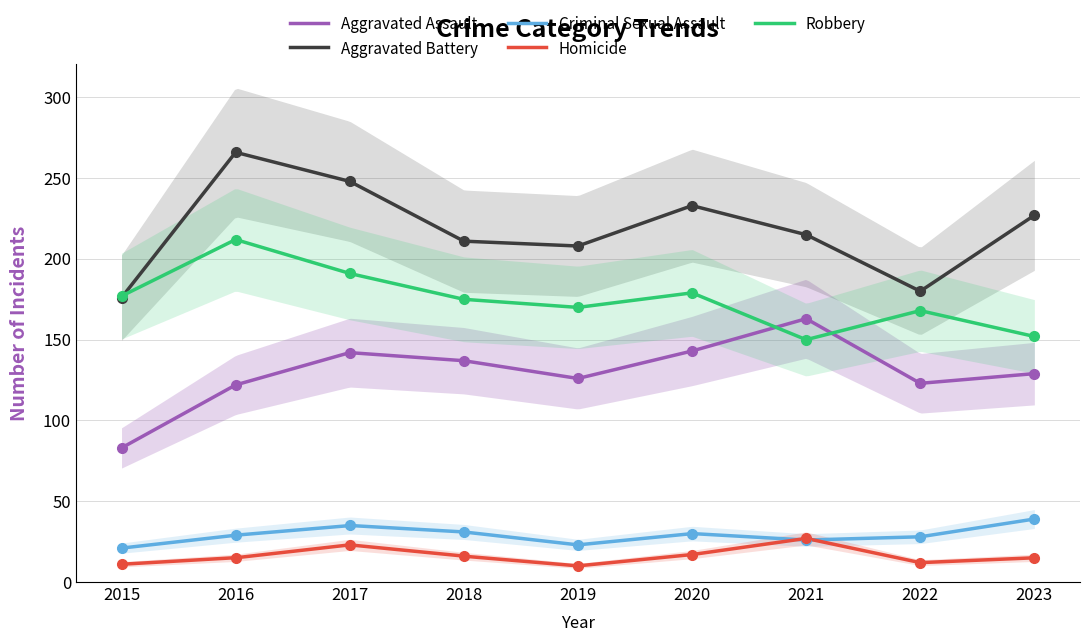

Reading right to left, extract all data points from this chart.

Aggravated Assault: 2023=129	2022=123	2021=163	2020=143	2019=126	2018=137	2017=142	2016=122	2015=83
Aggravated Battery: 2023=227	2022=180	2021=215	2020=233	2019=208	2018=211	2017=248	2016=266	2015=176
Criminal Sexual Assault: 2023=39	2022=28	2021=26	2020=30	2019=23	2018=31	2017=35	2016=29	2015=21
Homicide: 2023=15	2022=12	2021=27	2020=17	2019=10	2018=16	2017=23	2016=15	2015=11
Robbery: 2023=152	2022=168	2021=150	2020=179	2019=170	2018=175	2017=191	2016=212	2015=177